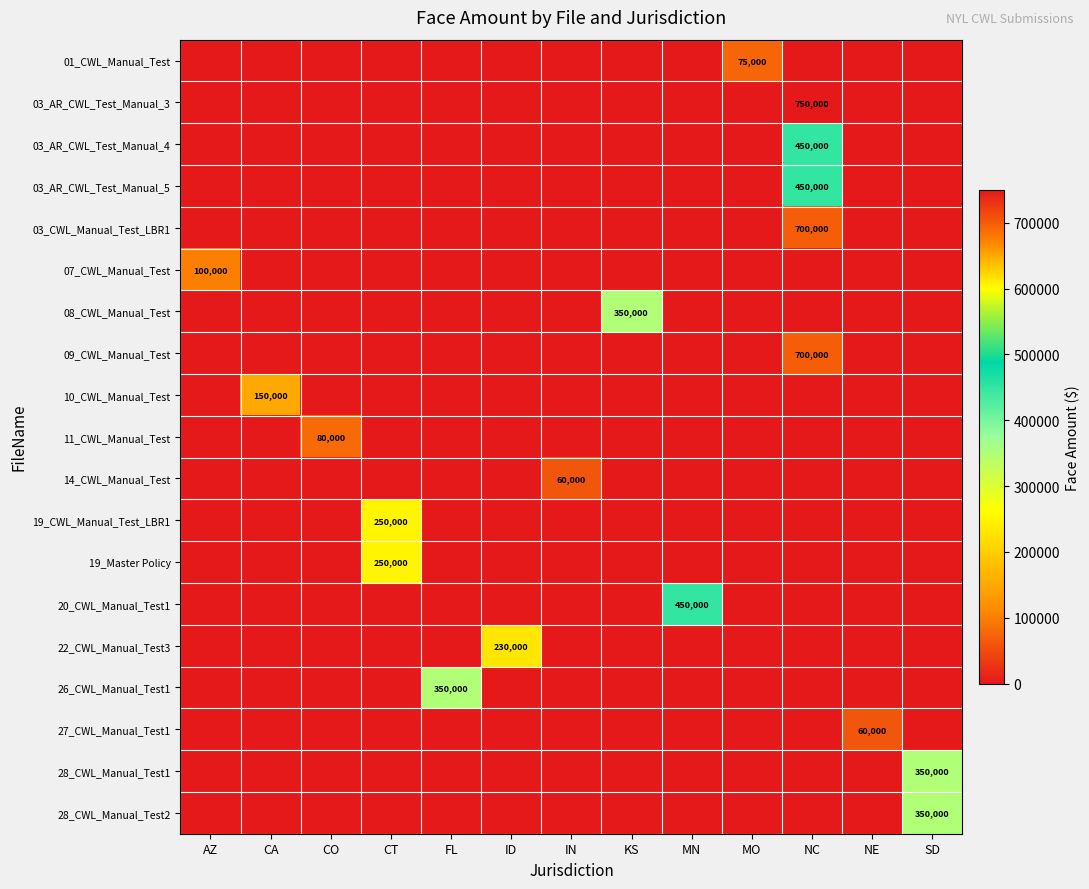

The value of 20_CWL_Manual_Test1 at MN is 629225. True or false?

False